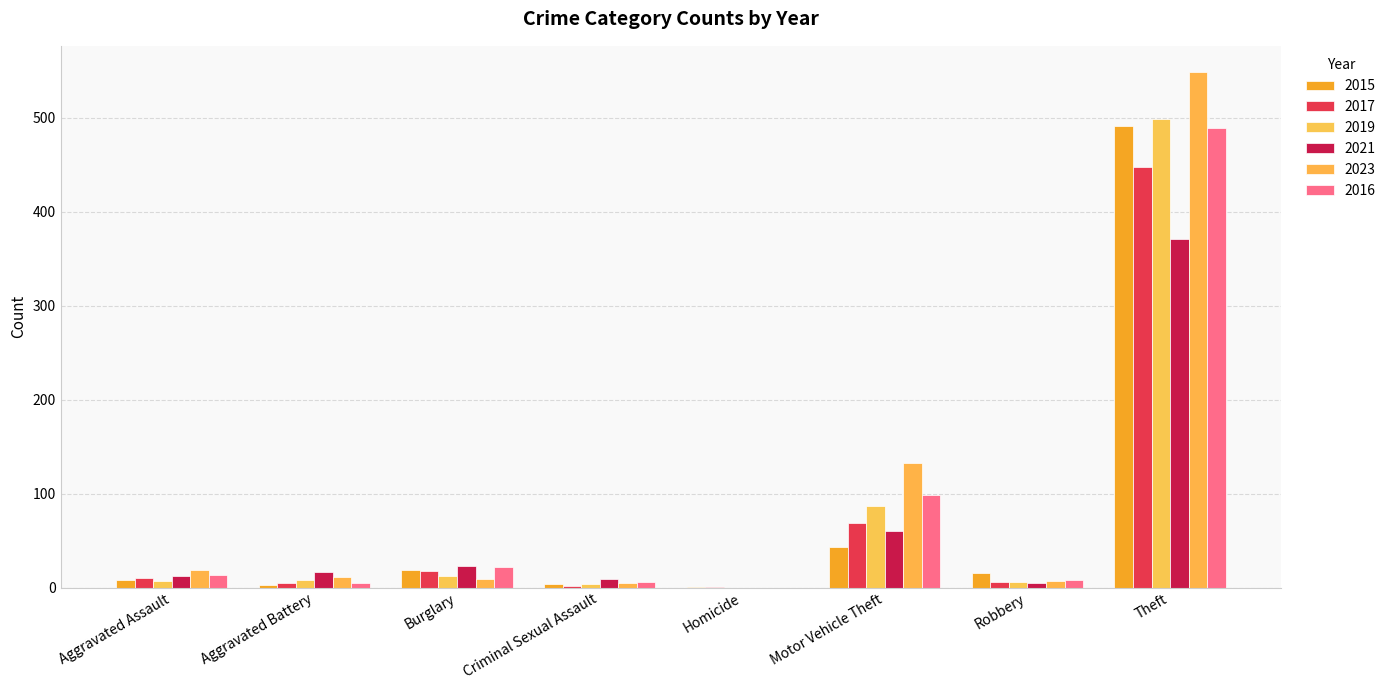

What is the total value across all series at Motor Vehicle Theft?

490